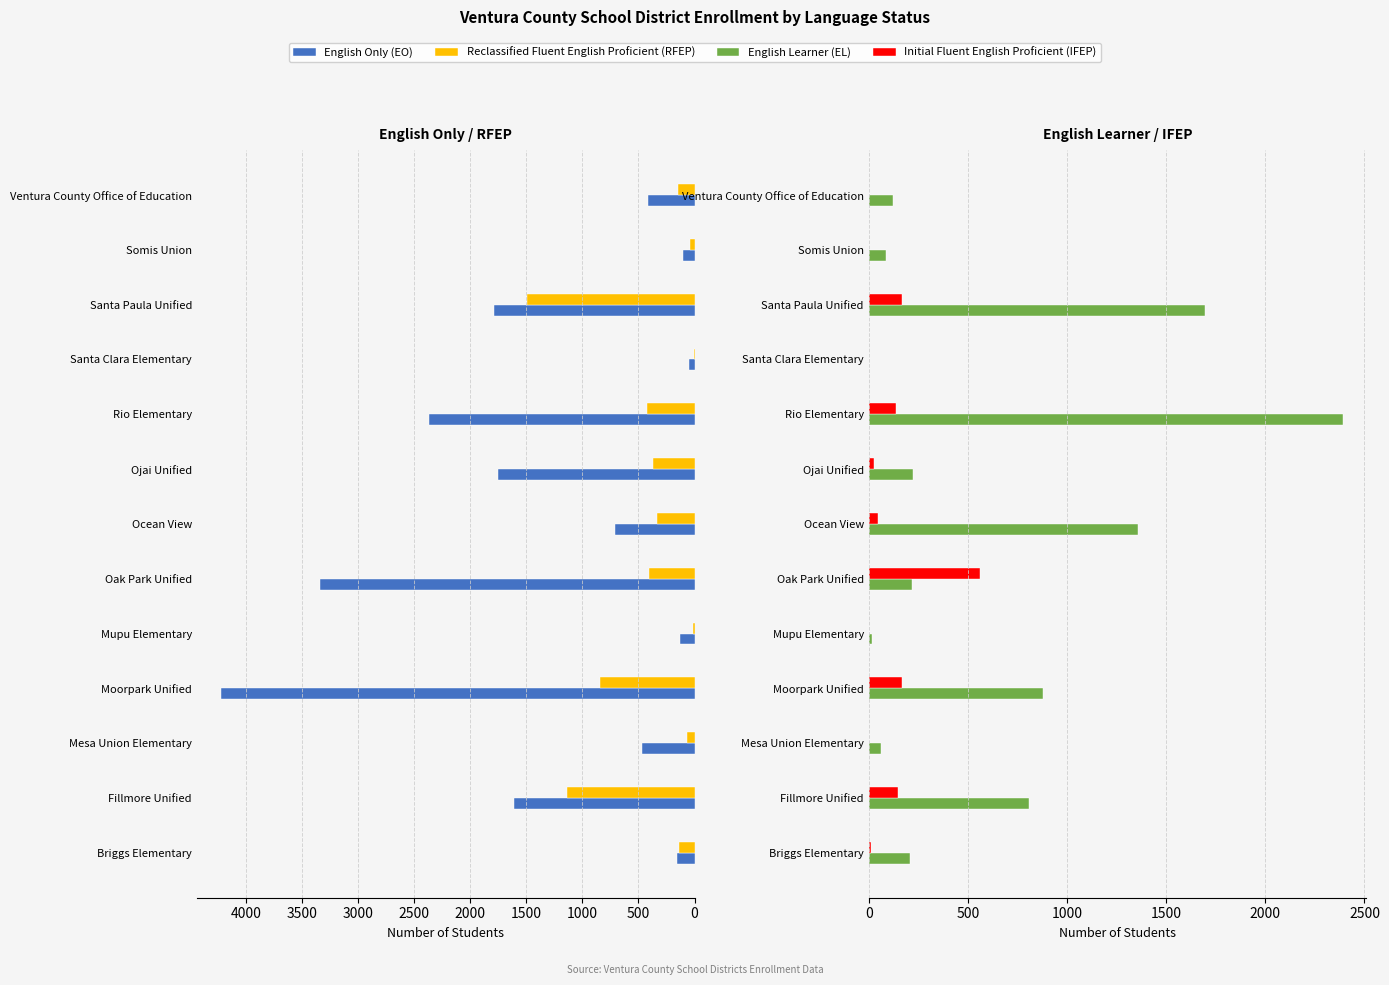

How many groups of bars are there?

13